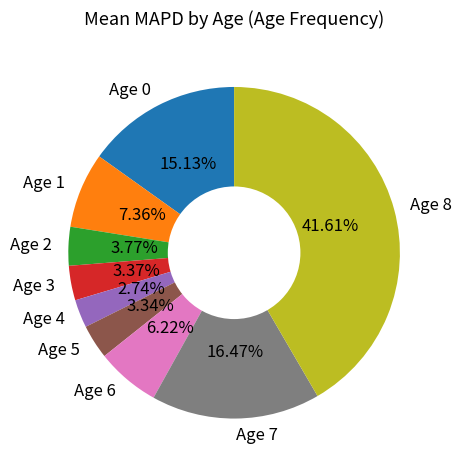

To the nearest percent, what is the average slice percentage?

11%